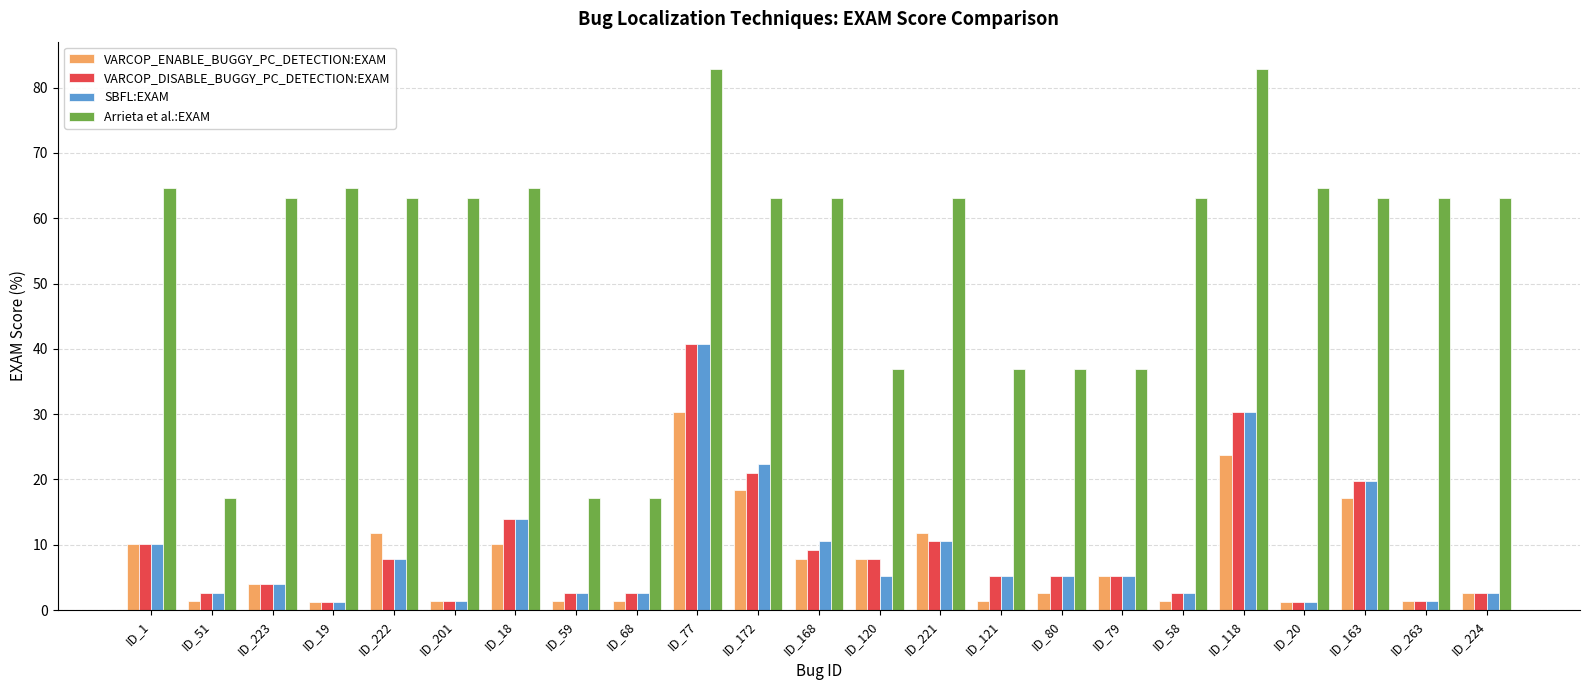

Is it true that VARCOP_DISABLE_BUGGY_PC_DETECTION:EXAM equals 1.3 at ID_19?

True